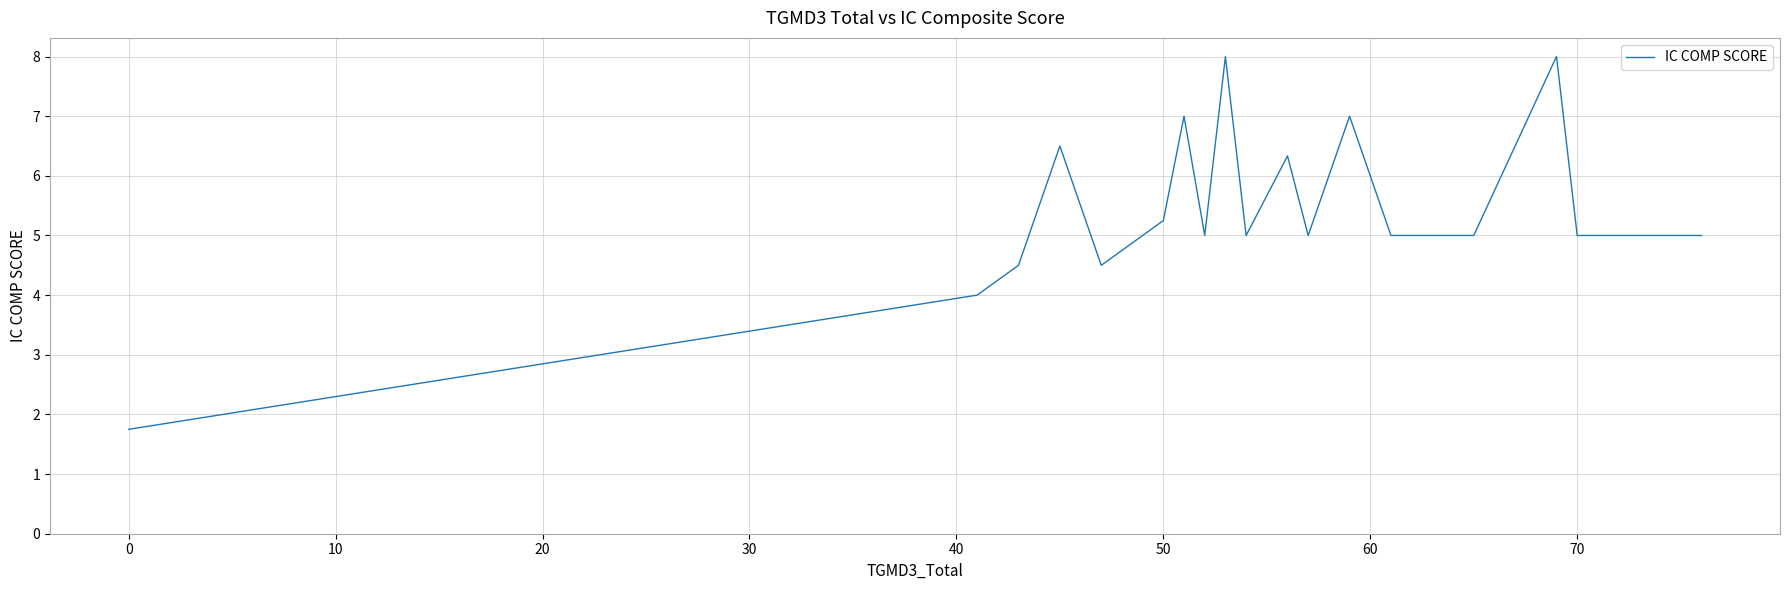

What is the minimum value shown in the chart?

1.8